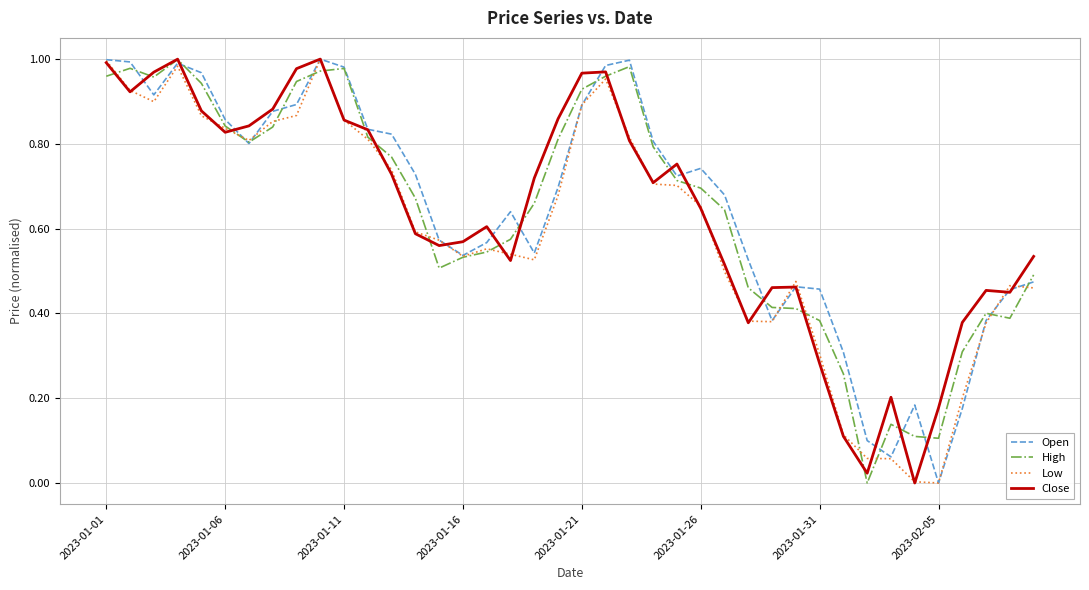

What are all the series names shown in the legend?

Open, High, Low, Close